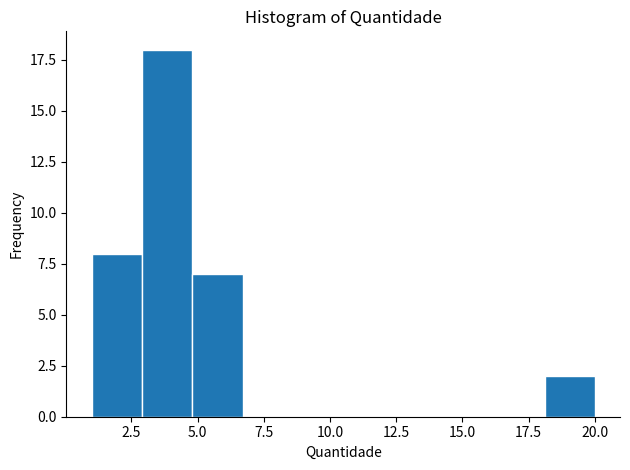

Around what value on the x-axis is the tallest bar? Give the approximate position of its centre, as read against the axis.

4.0